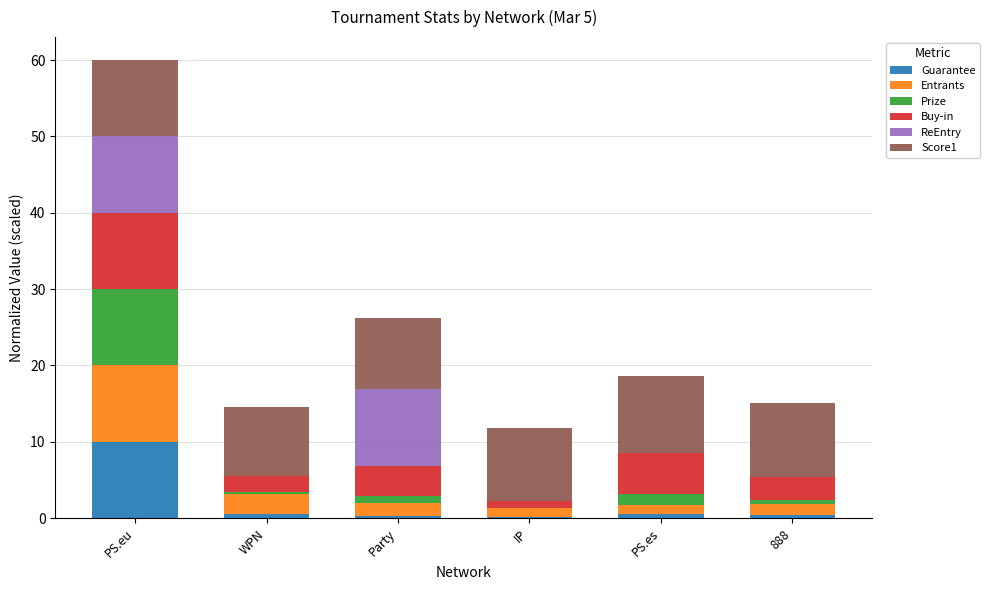

At which label does Guarantee reach its peak?

PS.eu